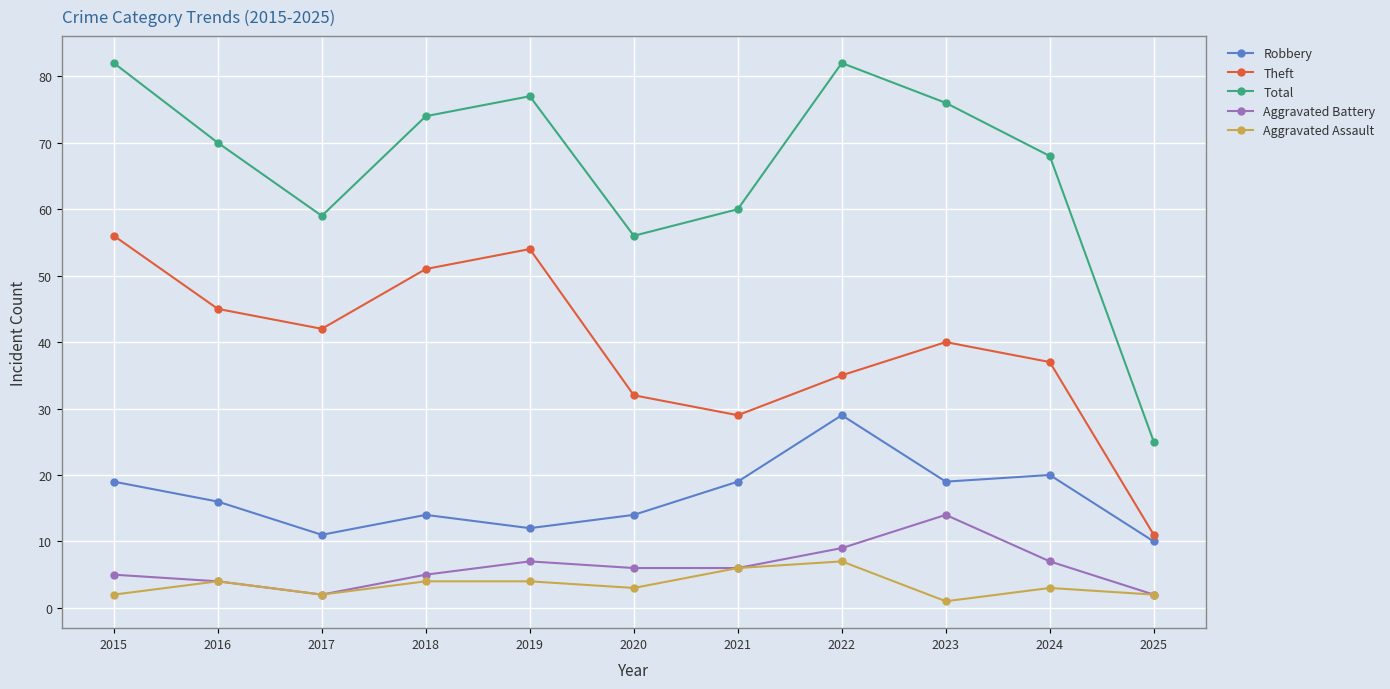

The Robbery series shows 12 at 2019. True or false?

True